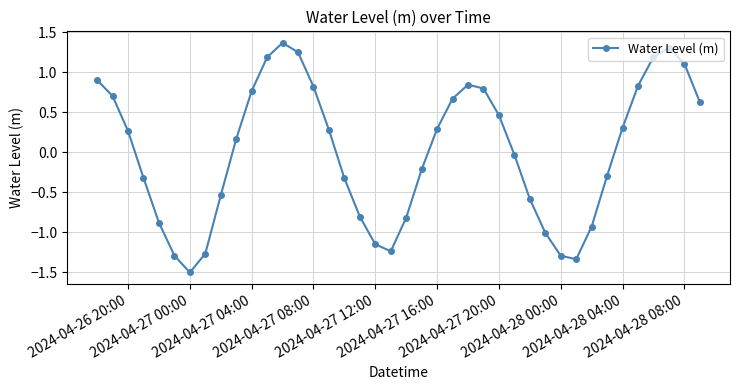

What is the difference between the maximum and minimum values?

2.9